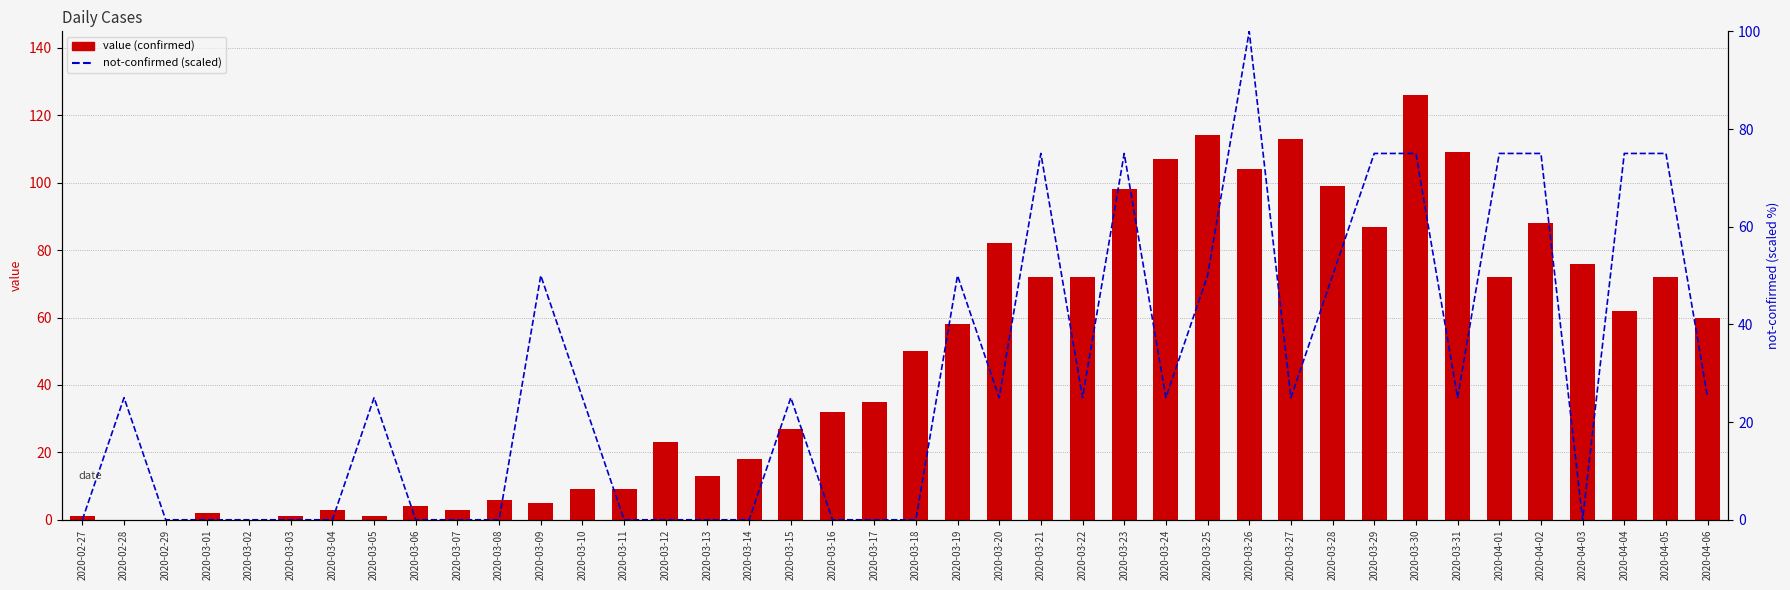

What is the difference between the highest and lowest values at 2020-03-09?

45